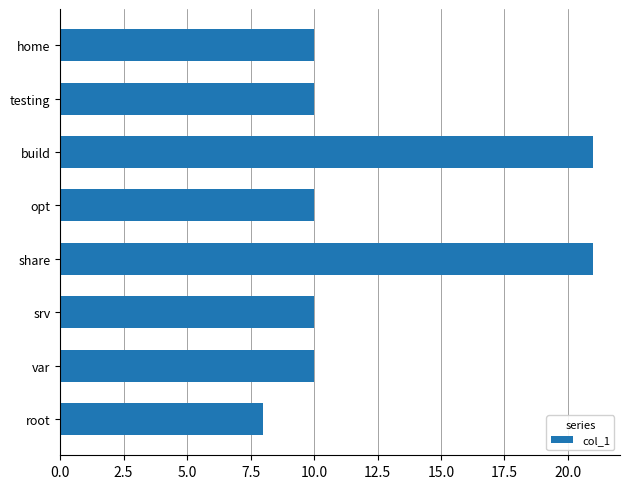

Which label corresponds to the smallest value in the chart?

root